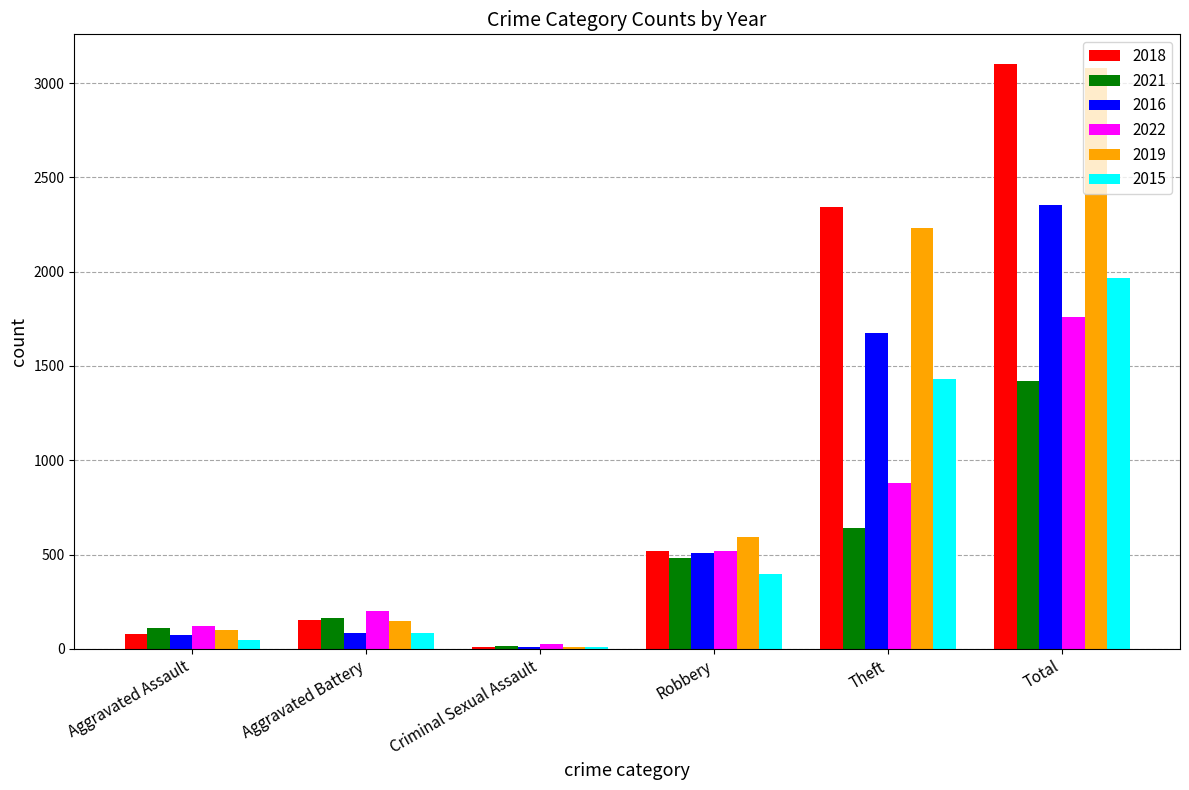

Count the number of data series in this chart.

6